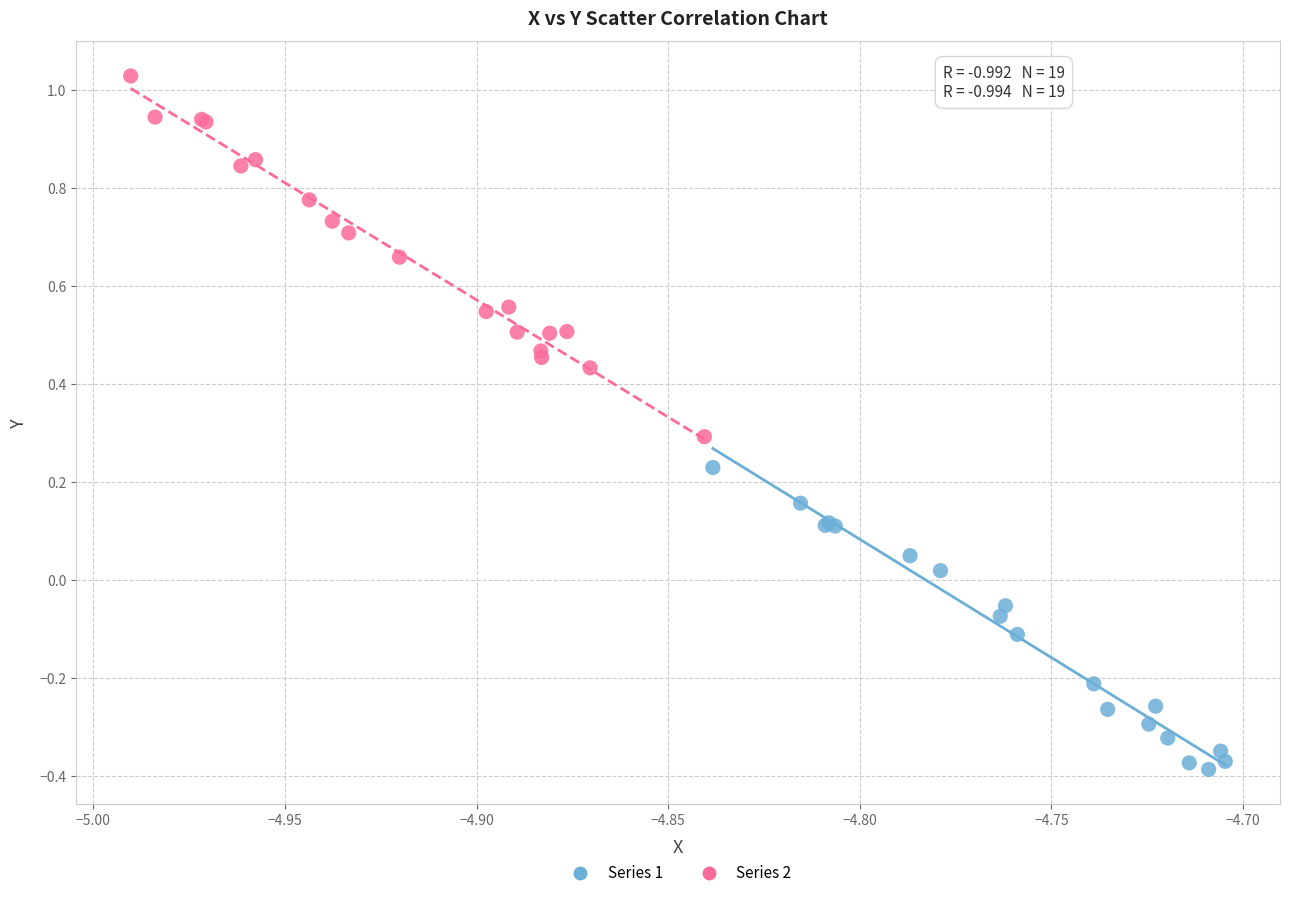

Which series contains the highest Y value?

Series 2